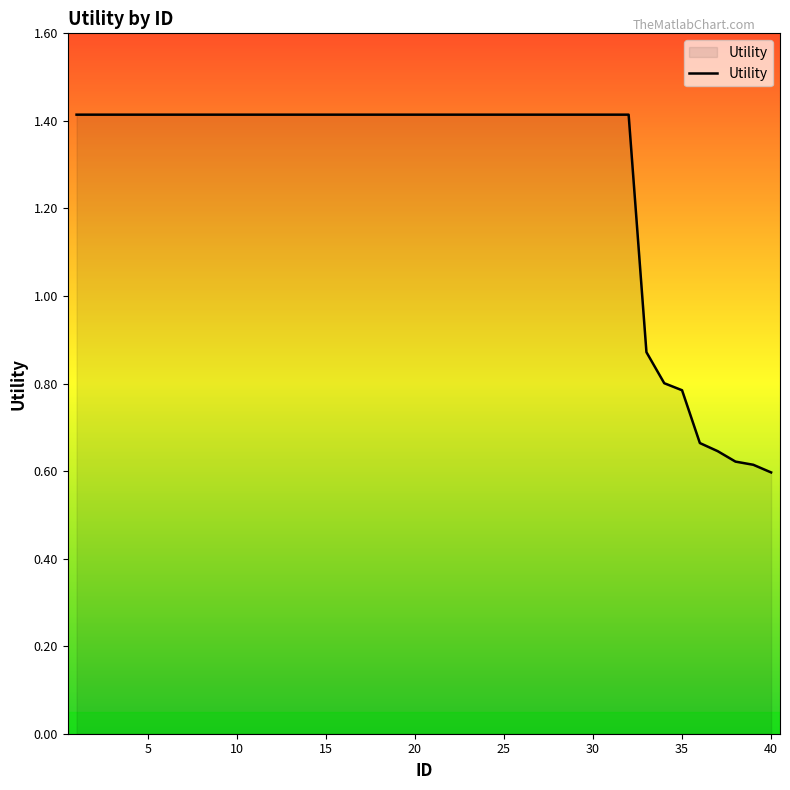

What is the difference between the maximum and minimum values?

0.8